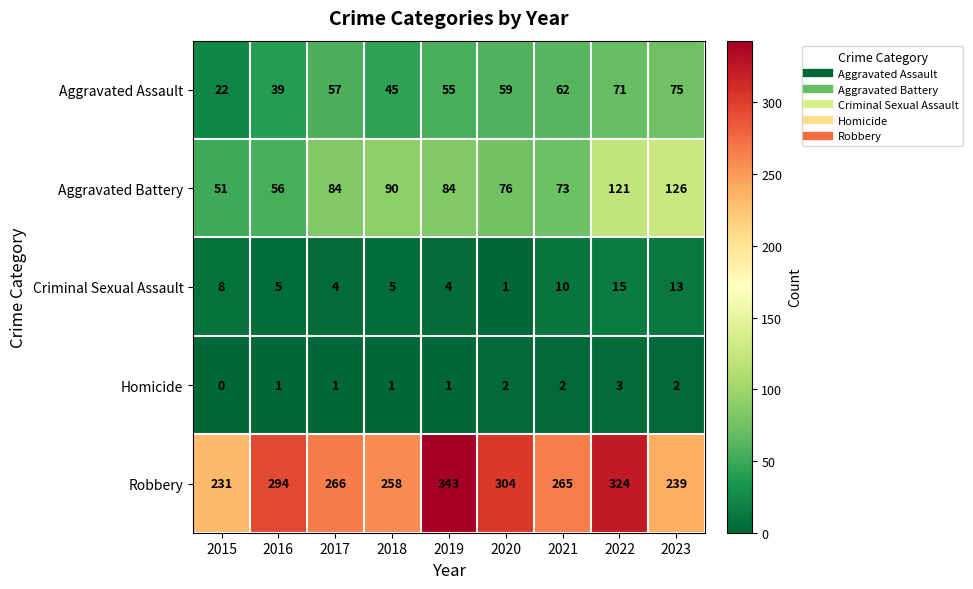

The value of Criminal Sexual Assault at 2015 is 14. True or false?

False